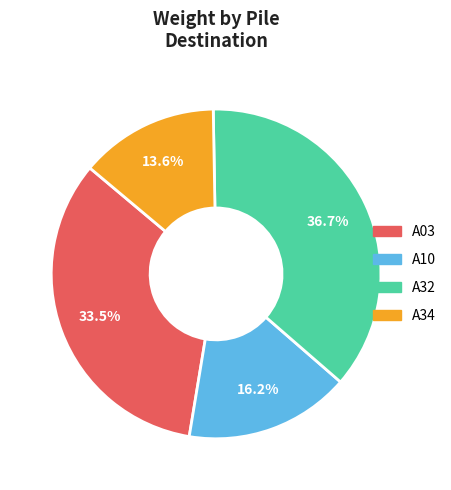

To the nearest percent, what is the difference between the largest and smallest slice percentages?

23%